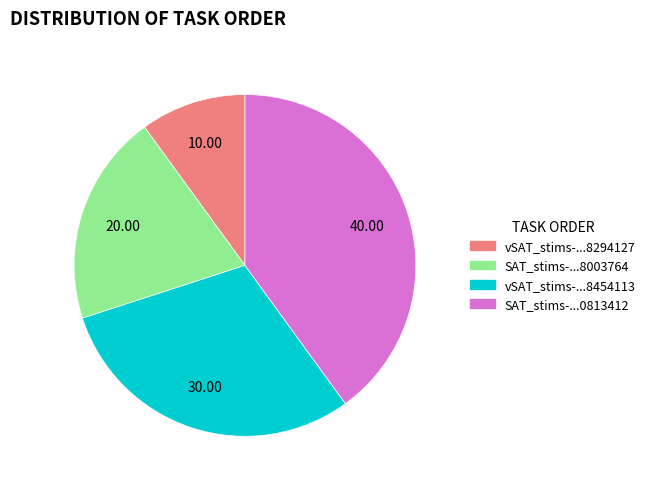

Does vSAT_stims-...8454113 account for over 50% of the chart?

No